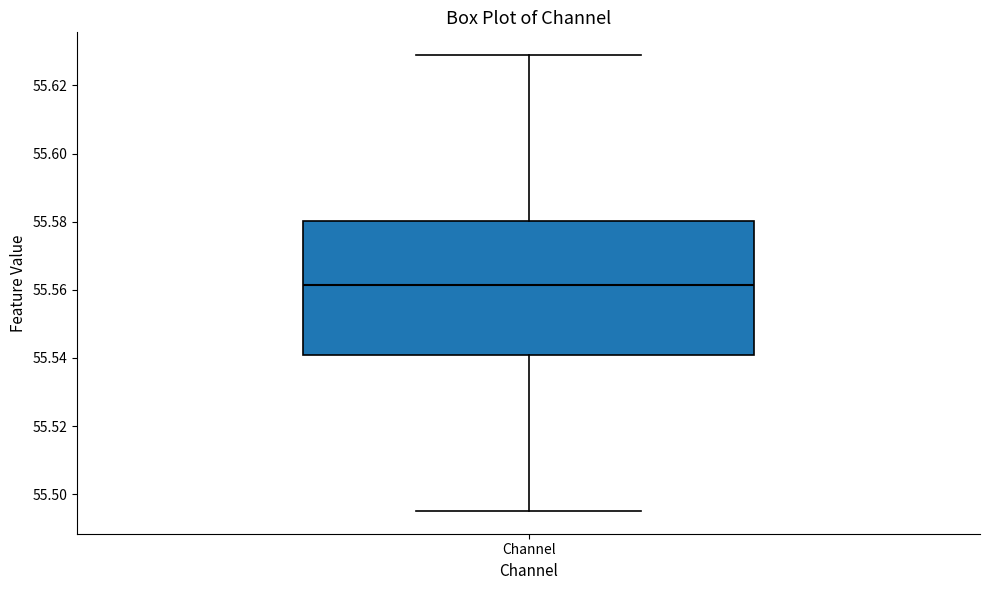

Read this box plot against the y-axis: the position of the median line, the range covered by the box, and the ends of both whiskers. The values are not printed on the chart, so give them approximately, as read against the axis.

median 55.562, box 55.540 to 55.580, whiskers 55.496 to 55.628